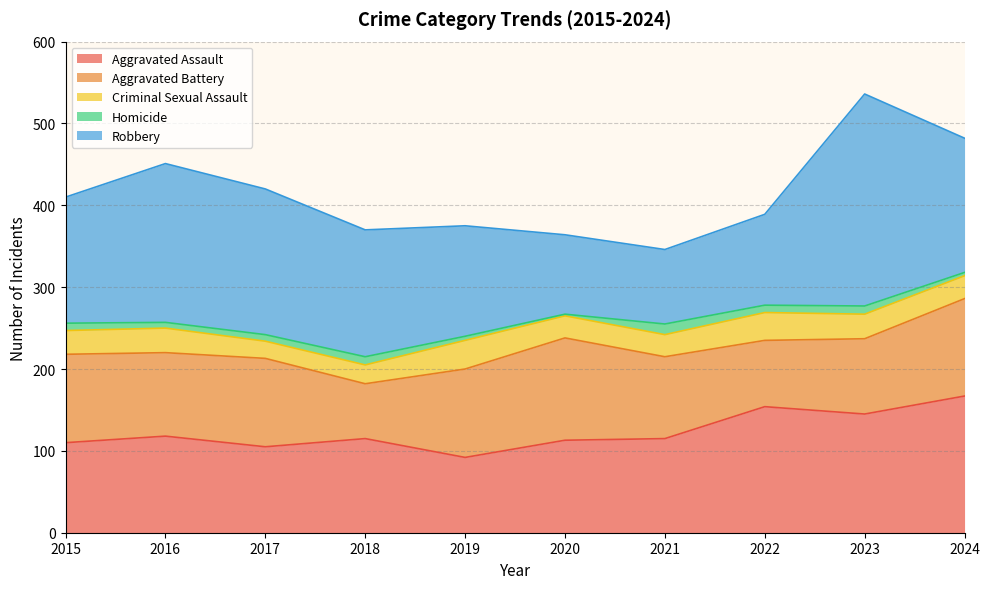

Which has a higher value, 2017 or 2022?

2022